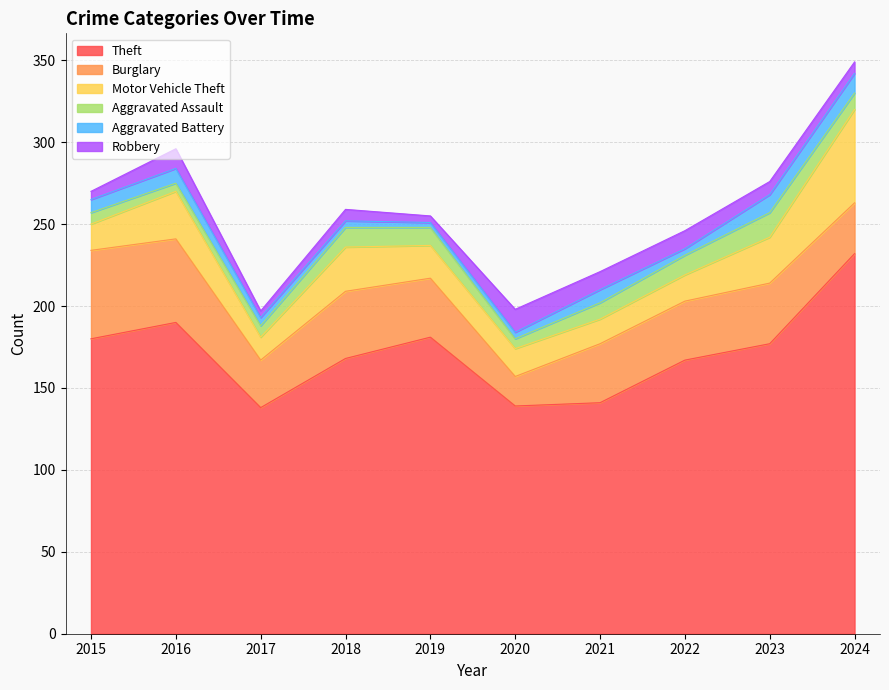

What is the total value across all series at 2018?

259